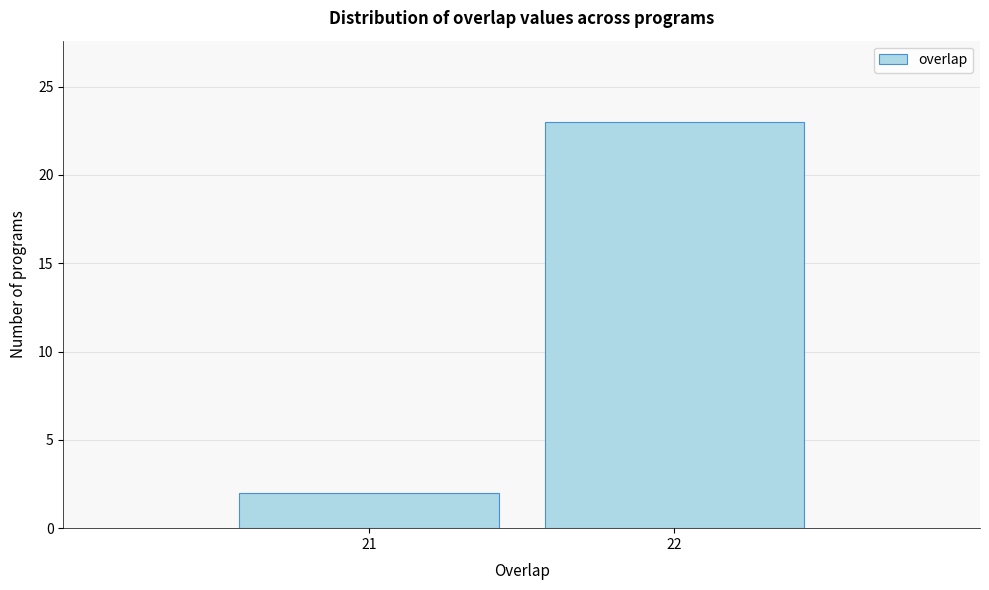

Reading left to right, what are all the values shown in this chart?

21=2	22=23